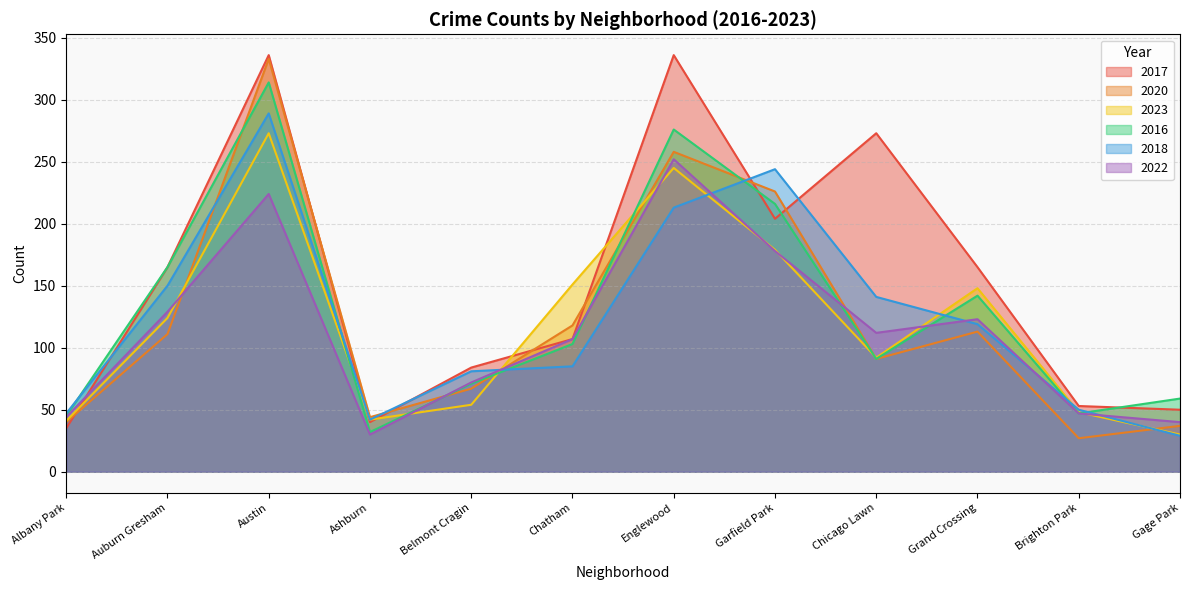

At Chicago Lawn, list the series in order from smallest to largest.

2020, 2016, 2023, 2022, 2018, 2017